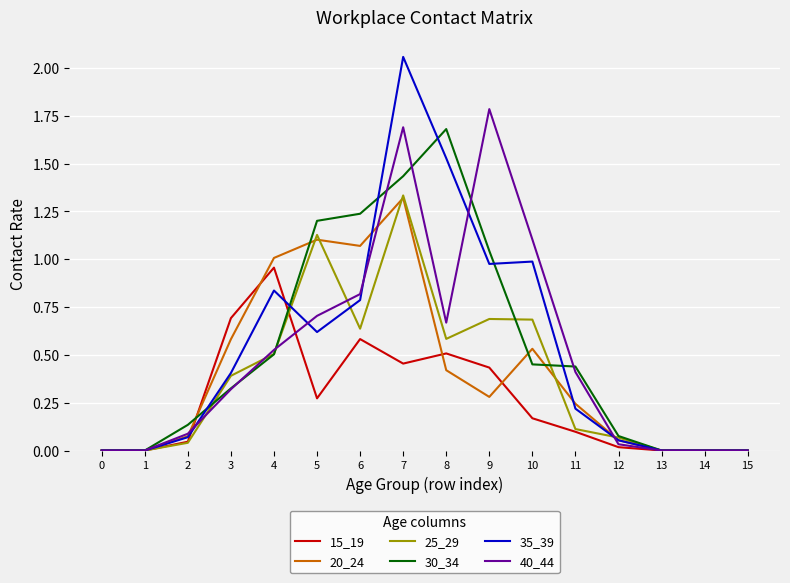

True or false: 20_24 has a value of 1.7 at 4.

False